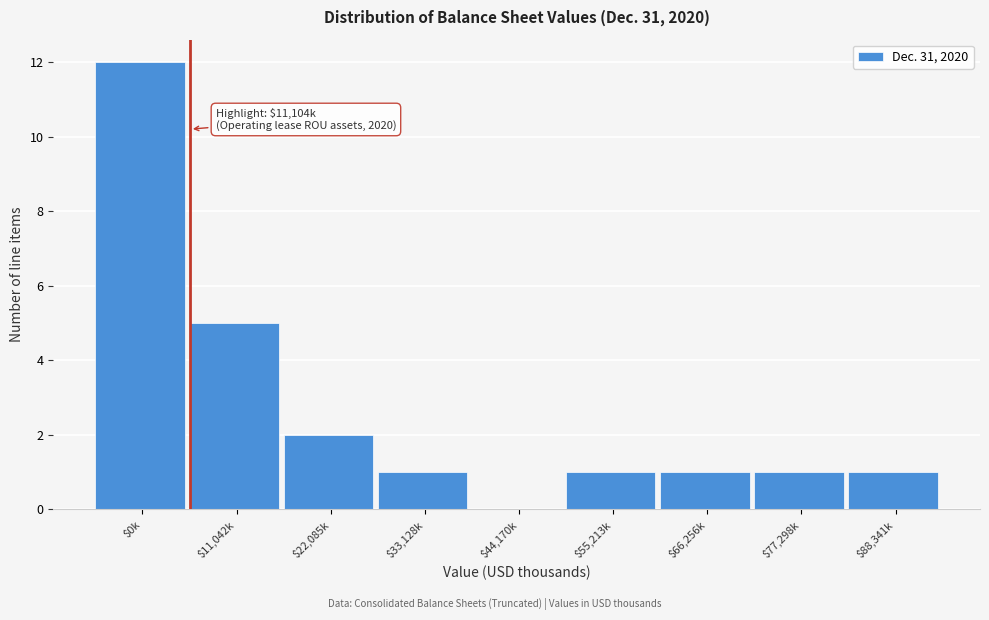

Which category has the highest value across all series?

$0k